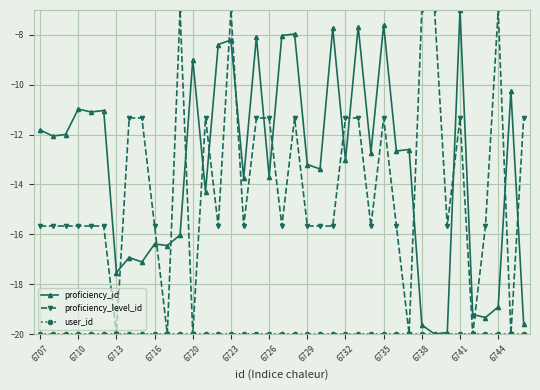

How many lines are shown in the chart?

3